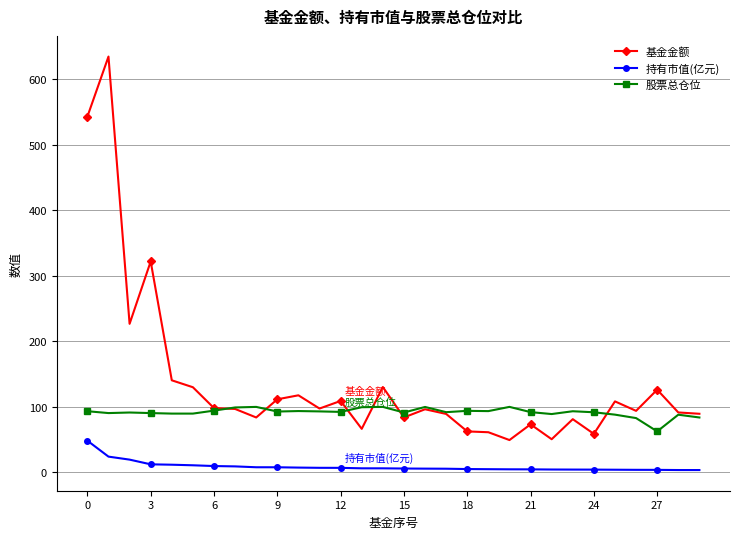

Rank the series by their average value, from lowest to highest.

持有市值(亿元), 股票总仓位, 基金金额